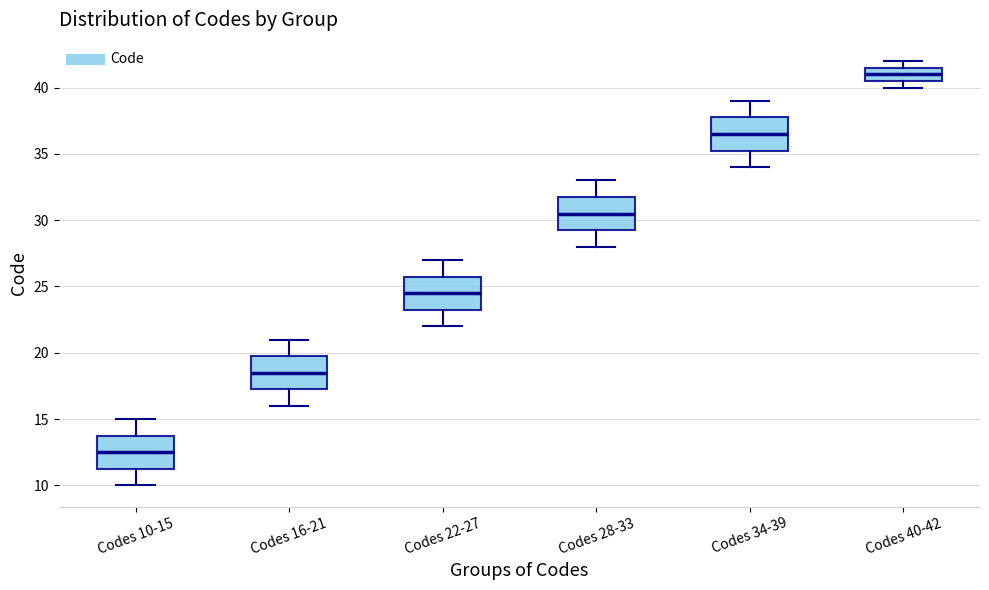

Reading left to right, transcribe this box plot: for each box, give where its median line is, the range the box spans, and where its two whiskers end, as read against the y-axis. The values are not printed on the chart, so give them approximately, as read against the axis.

Codes 10-15: median 12.5, box 11.5 to 14.0, whiskers 10.0 to 15.0
Codes 16-21: median 18.5, box 17.5 to 20.0, whiskers 16.0 to 21.0
Codes 22-27: median 24.5, box 23.5 to 26.0, whiskers 22.0 to 27.0
Codes 28-33: median 30.5, box 29.5 to 32.0, whiskers 28.0 to 33.0
Codes 34-39: median 36.5, box 35.5 to 38.0, whiskers 34.0 to 39.0
Codes 40-42: median 41.0, box 40.5 to 41.5, whiskers 40.0 to 42.0